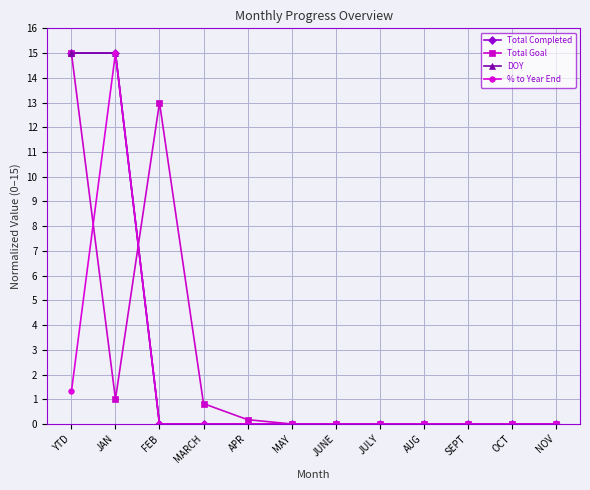

Does the chart have visible grid lines?

Yes